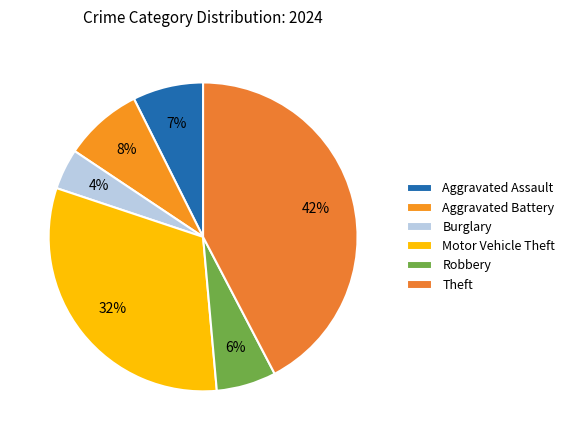

Is Motor Vehicle Theft the majority of the pie?

No